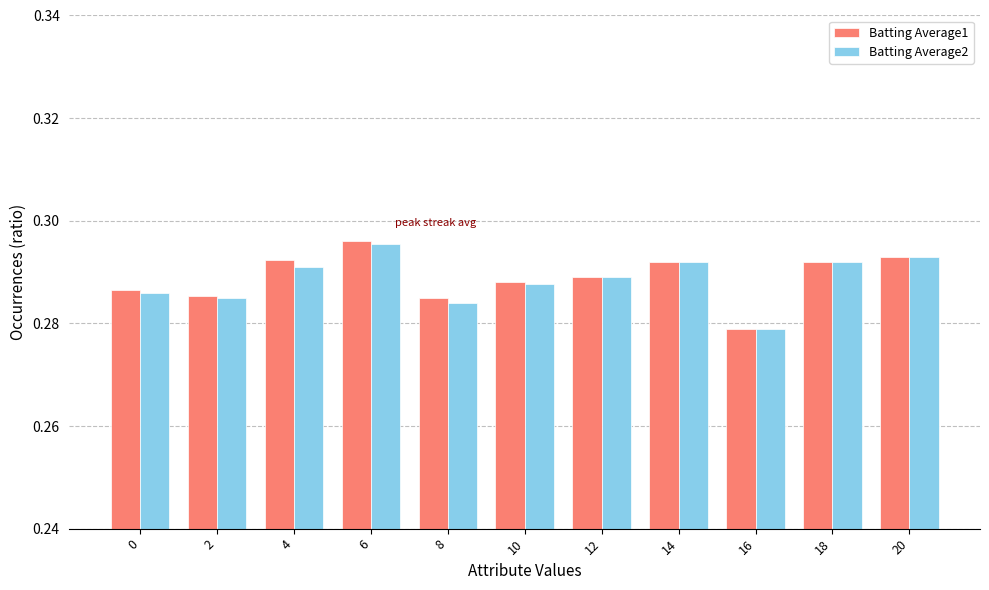

How many bars are there in total?

22